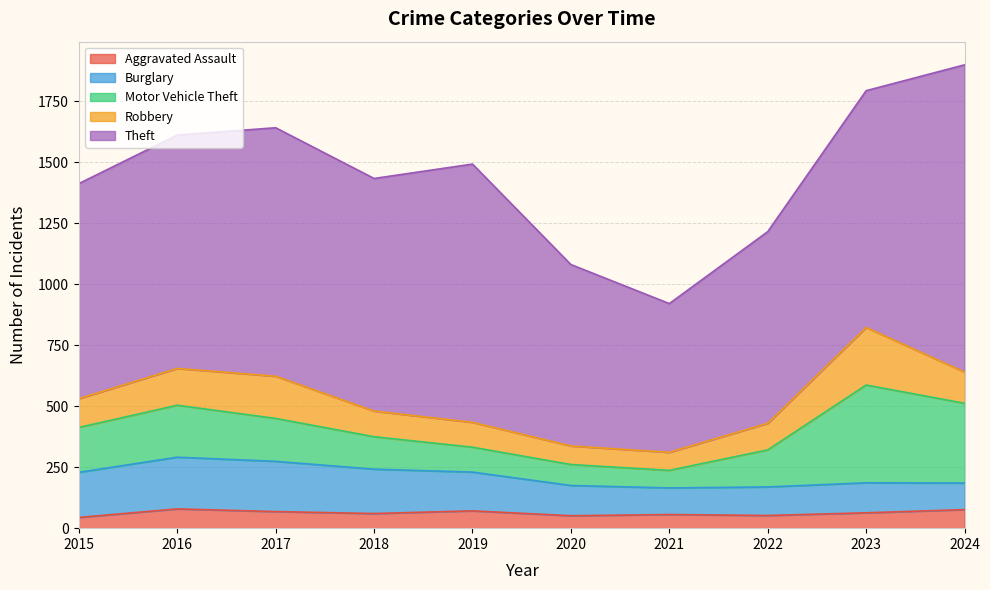

Reading left to right, extract all data points from this chart.

Aggravated Assault: 2015=44	2016=79	2017=68	2018=60	2019=71	2020=51	2021=56	2022=52	2023=63	2024=76
Burglary: 2015=185	2016=212	2017=206	2018=182	2019=159	2020=124	2021=109	2022=117	2023=123	2024=109
Motor Vehicle Theft: 2015=184	2016=213	2017=176	2018=133	2019=102	2020=86	2021=72	2022=152	2023=401	2024=327
Robbery: 2015=118	2016=151	2017=173	2018=105	2019=102	2020=76	2021=74	2022=109	2023=236	2024=128
Theft: 2015=882	2016=957	2017=1019	2018=954	2019=1059	2020=744	2021=610	2022=786	2023=971	2024=1260